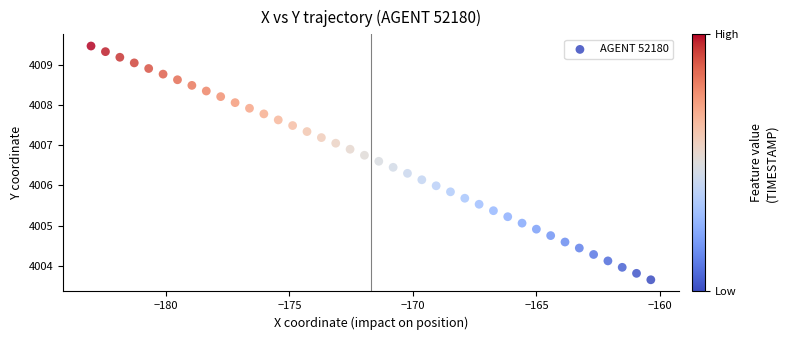

What is the range of X values (max minus min)?

22.7